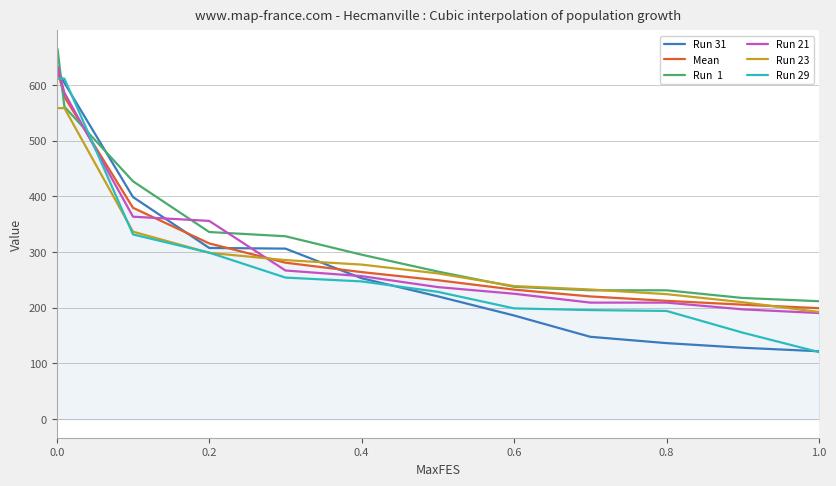

What is the minimum value shown in the chart?

120.4